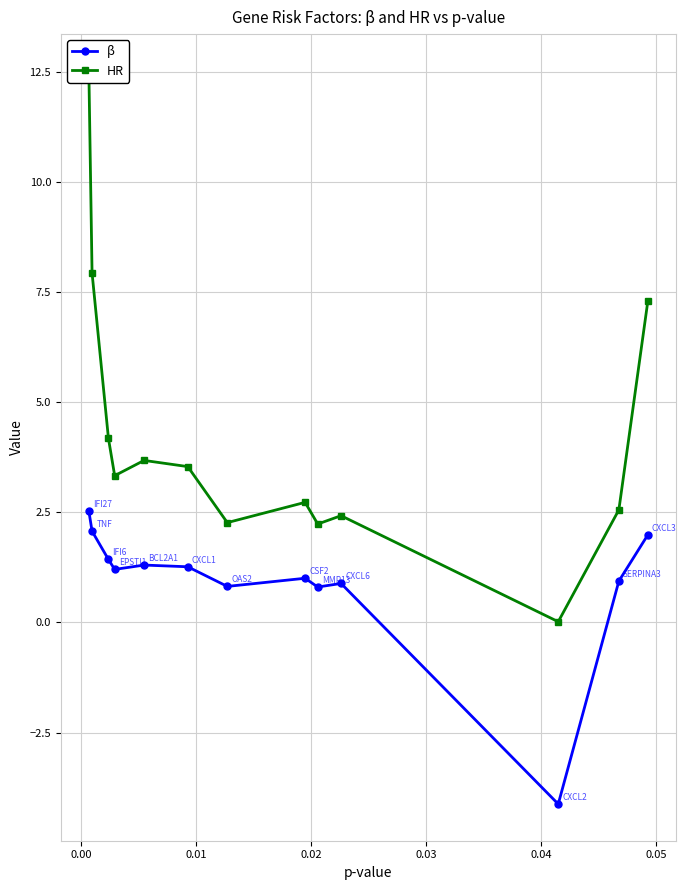

What is the value of the β point at the 13th from the left?

2.0